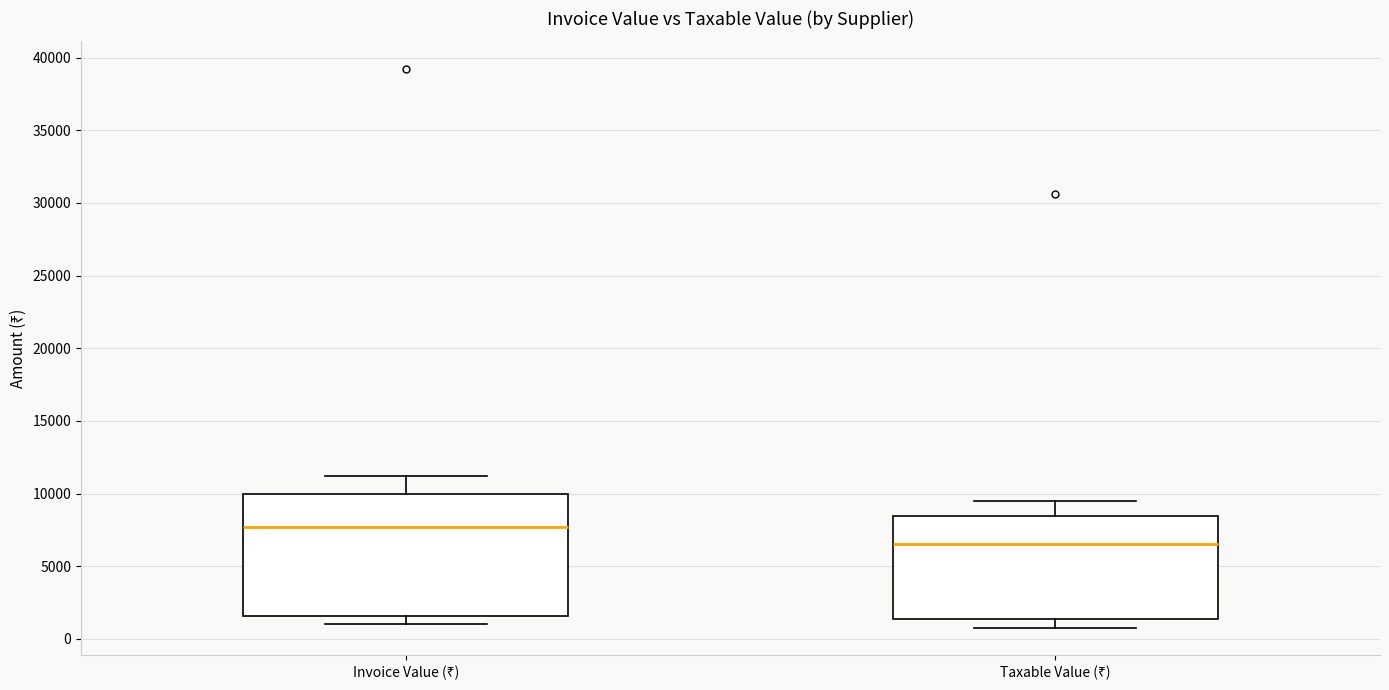

Which box is the tallest, from its lower edge to its upper edge?

Invoice Value (₹)